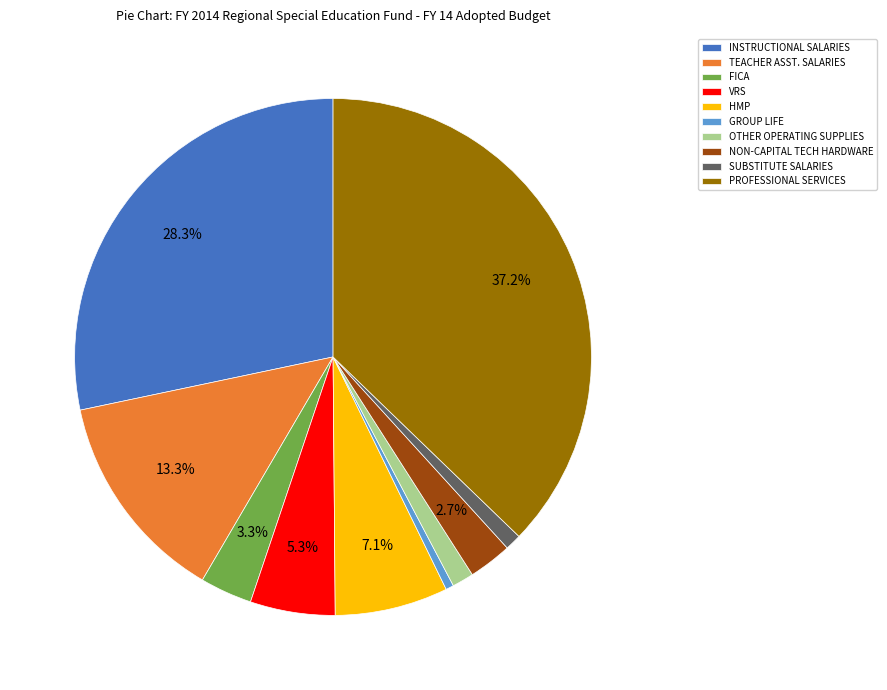

True or false: PROFESSIONAL SERVICES accounts for 37% of the total.

True